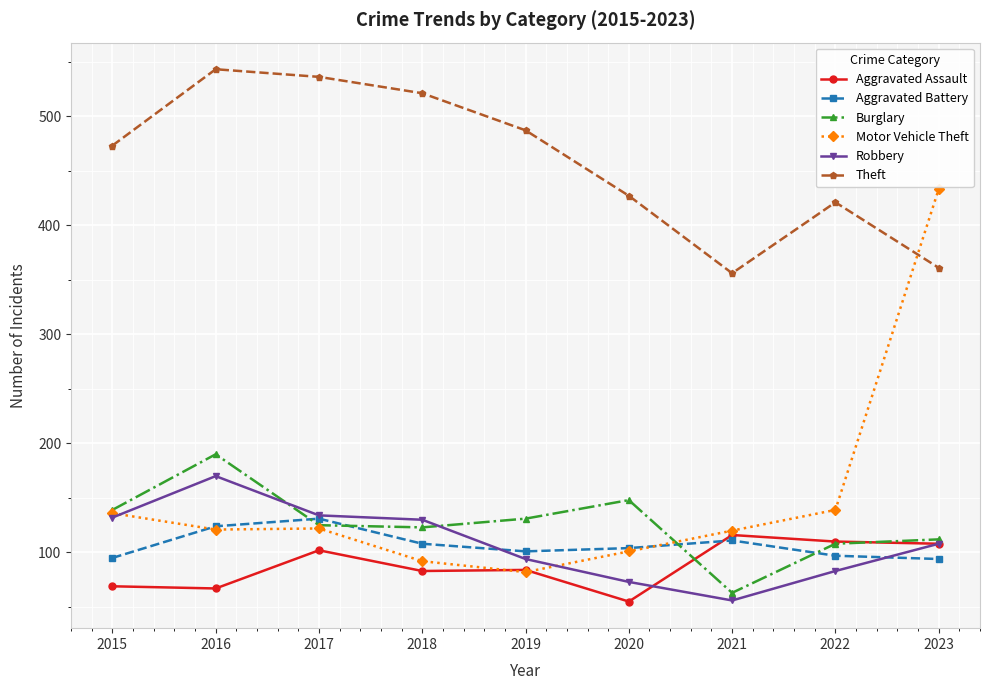

What is the difference between the maximum and minimum values in the Motor Vehicle Theft series?

351